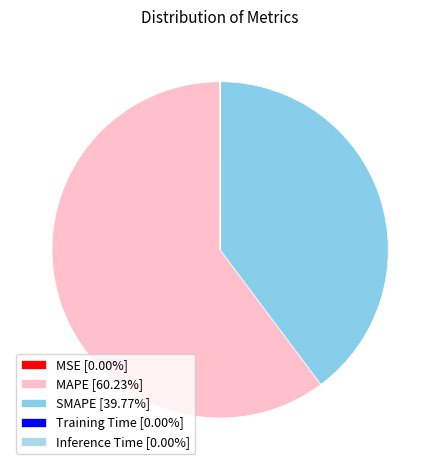

Count the number of slices in the pie.

5